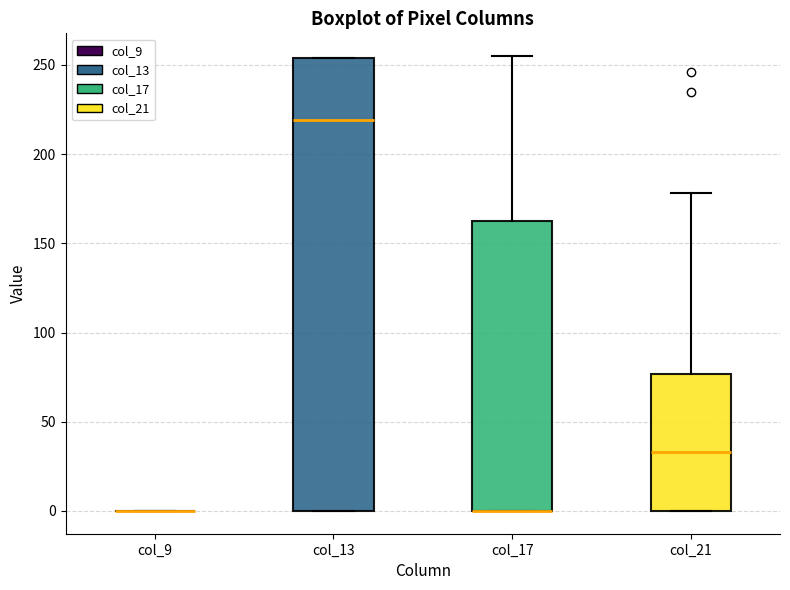

Which box is the tallest, from its lower edge to its upper edge?

col_13